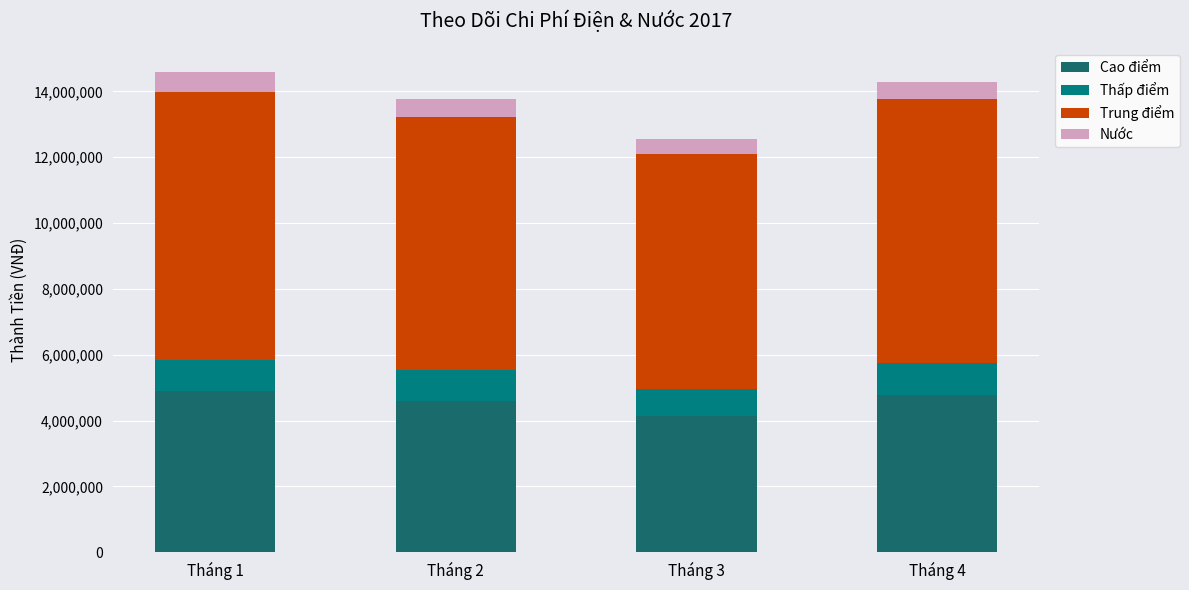

What is the average value of the Trung điểm series?

7738360